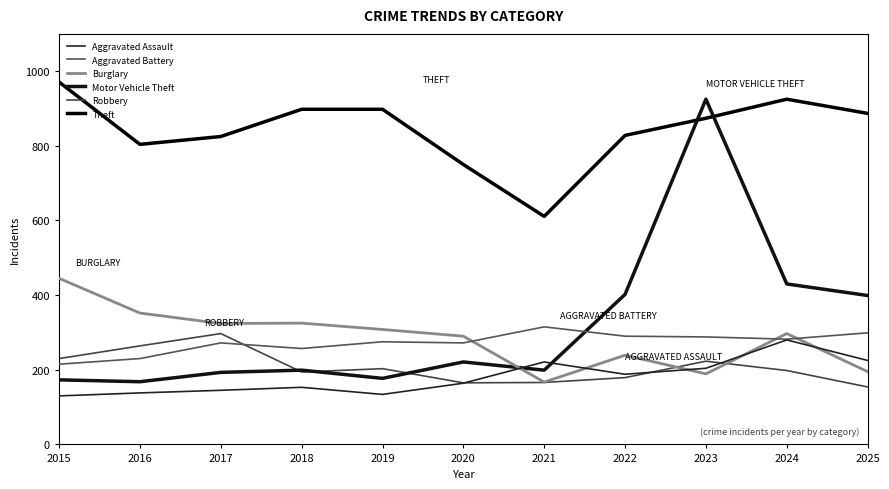

At which label does Aggravated Battery reach its peak?

2021